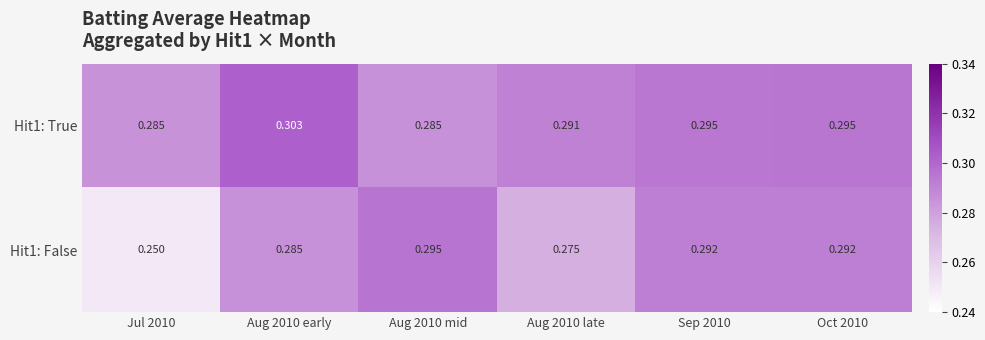

Is the value of Hit1: True at Aug 2010 early greater than the value of Hit1: False at Aug 2010 early?

Yes